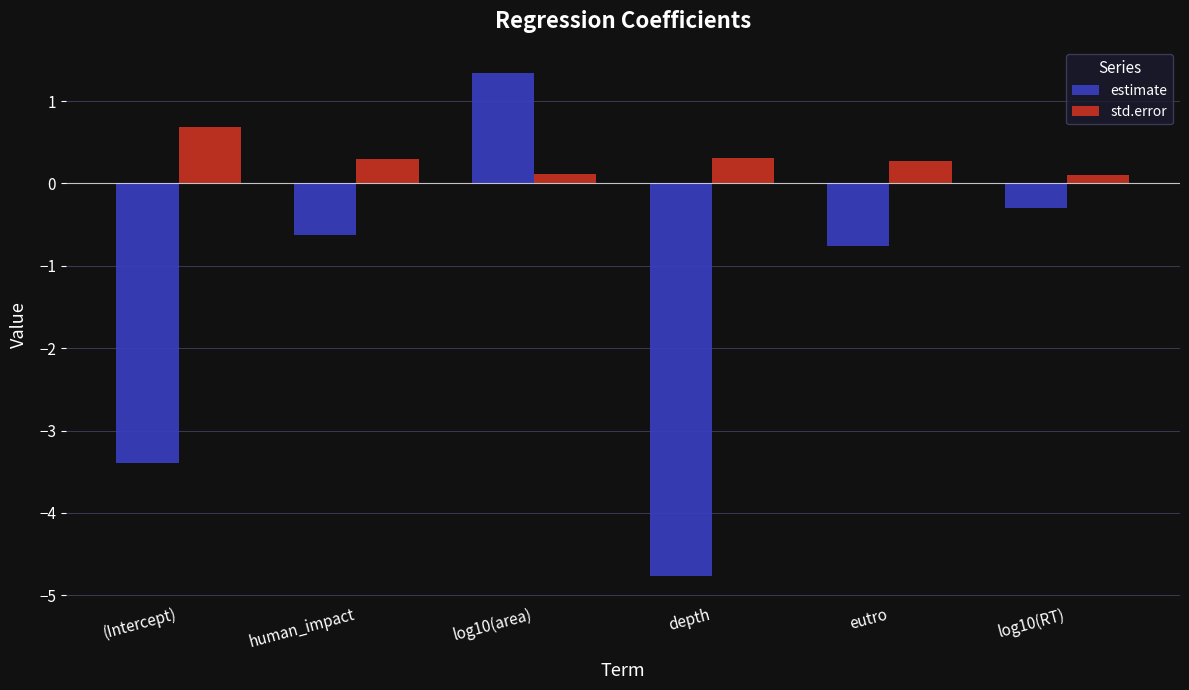

What is the value of the estimate bar at the 5th from the left?

-0.8